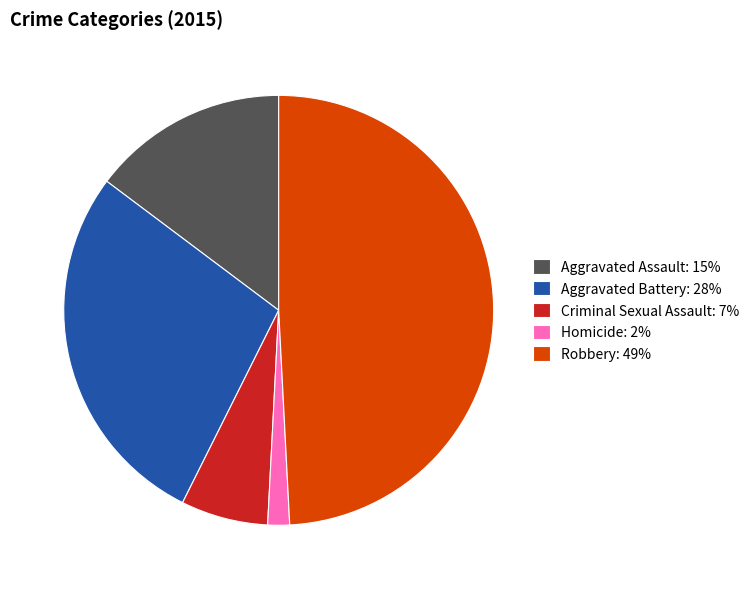

The Homicide: 2% slice represents 2% of the pie. True or false?

True